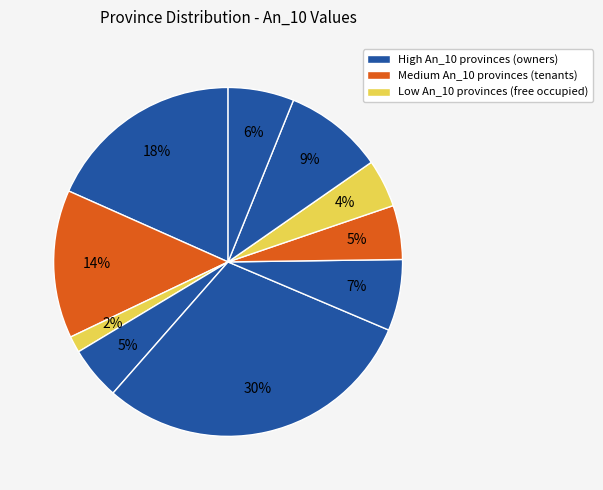

To the nearest percent, what is the average slice percentage?

10%